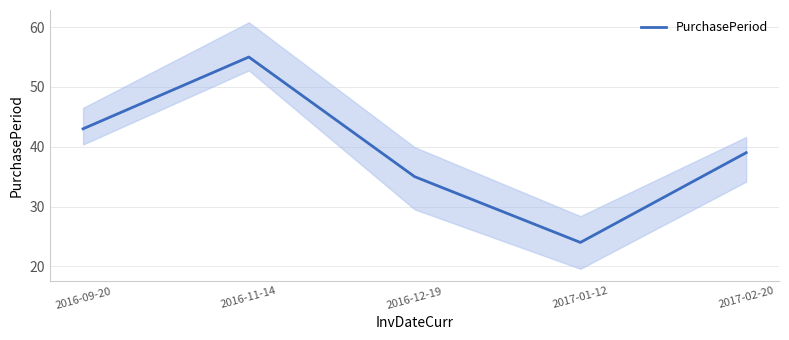

Between 2017-01-12 and 2017-02-20, which is larger?

2017-02-20